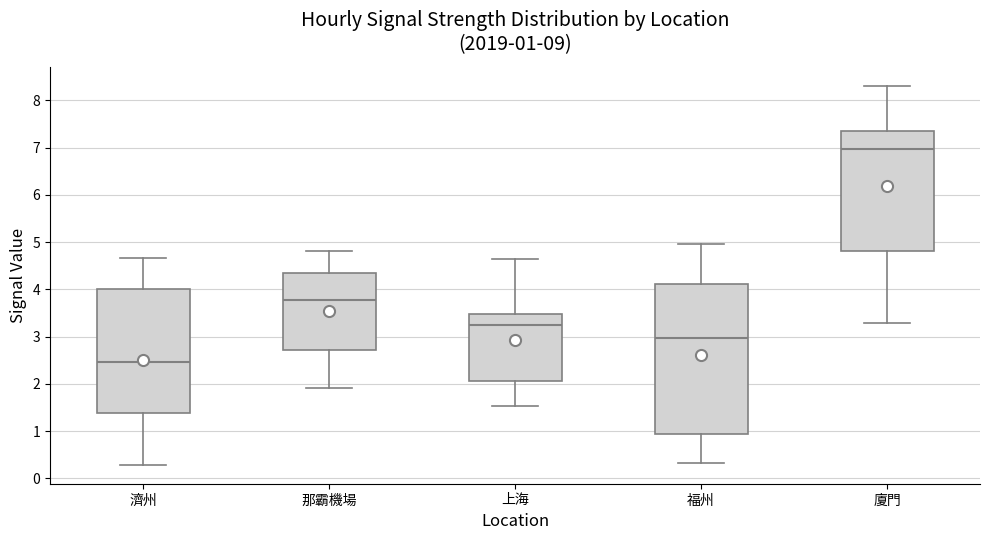

Which box's median line is the highest?

廈門